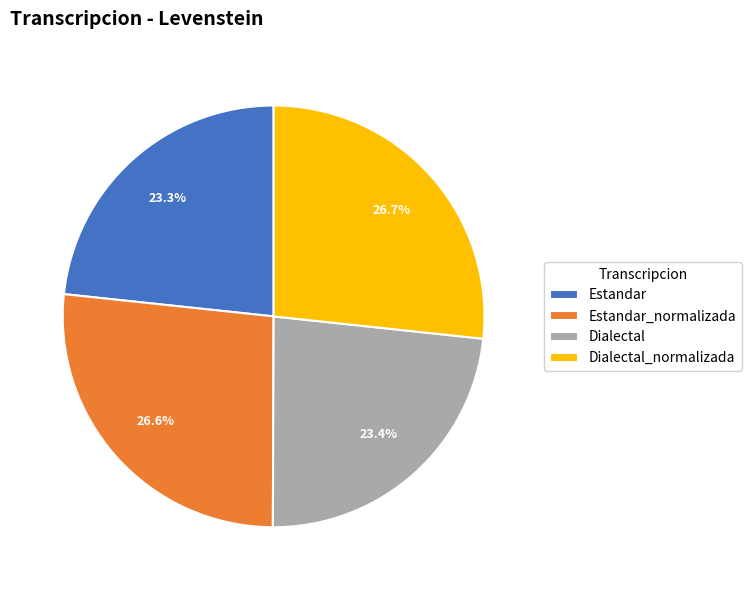

Approximately how many times larger is the value at Dialectal_normalizada compared to Estandar_normalizada?

1.0